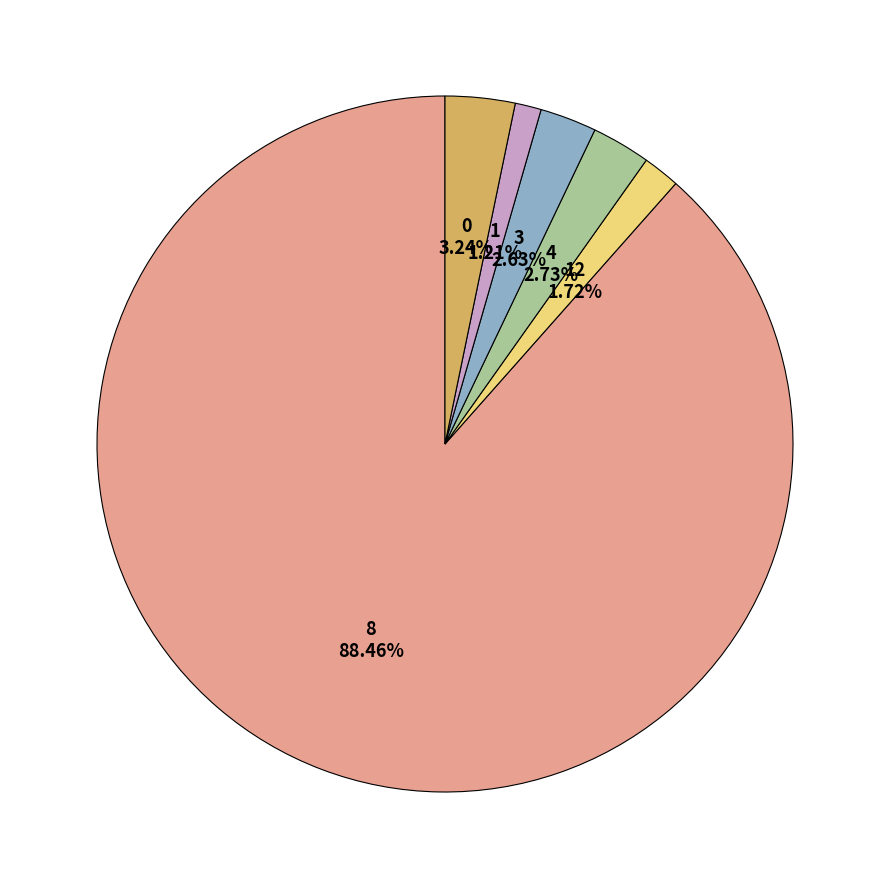

Does any single category account for the majority?

Yes